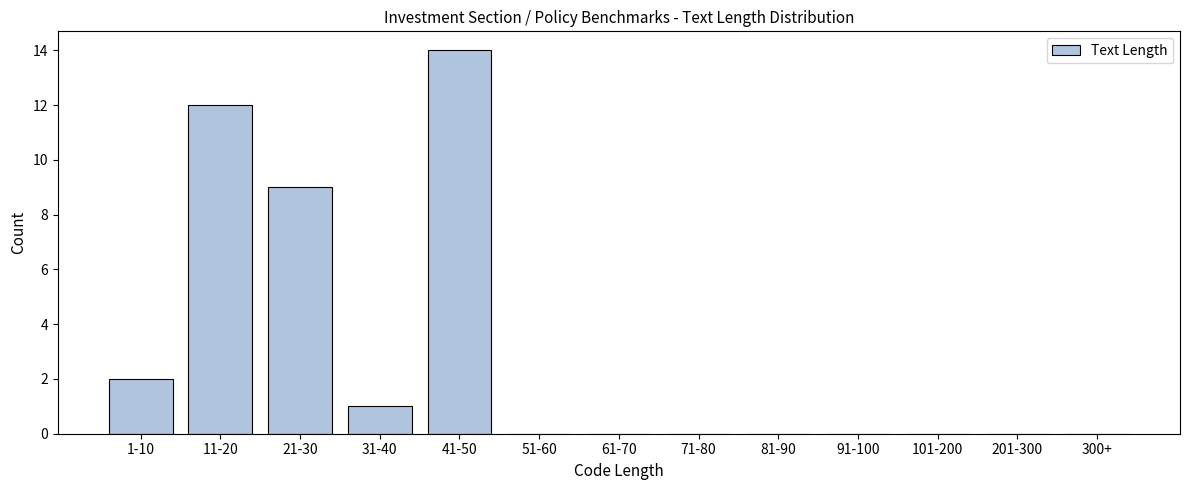

Reading right to left, what are all the values shown in this chart?

300+=0	201-300=0	101-200=0	91-100=0	81-90=0	71-80=0	61-70=0	51-60=0	41-50=14	31-40=1	21-30=9	11-20=12	1-10=2